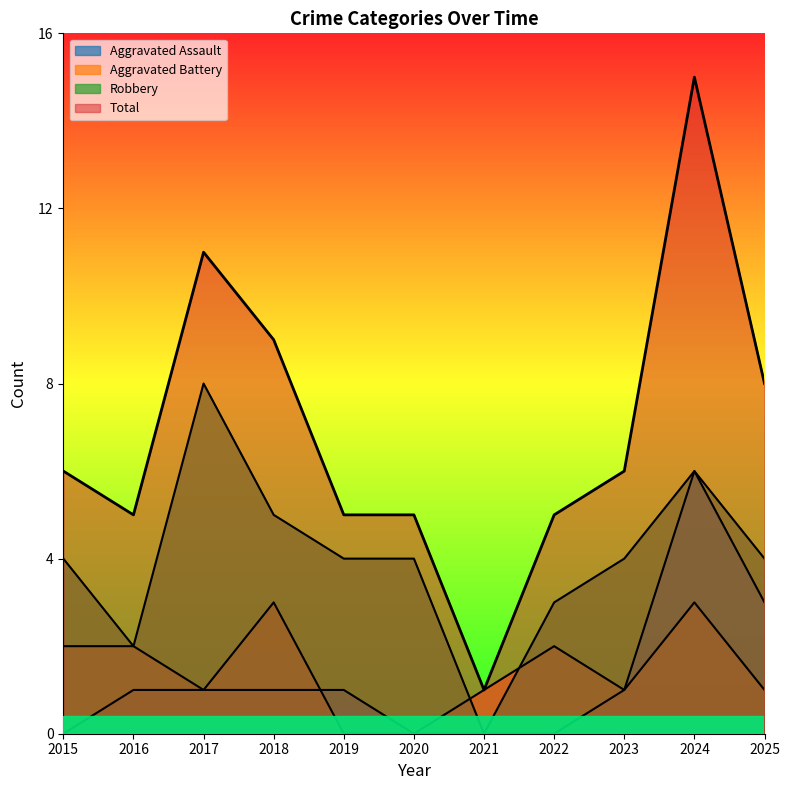

Count the Robbery values in the range 3 to 5.

7